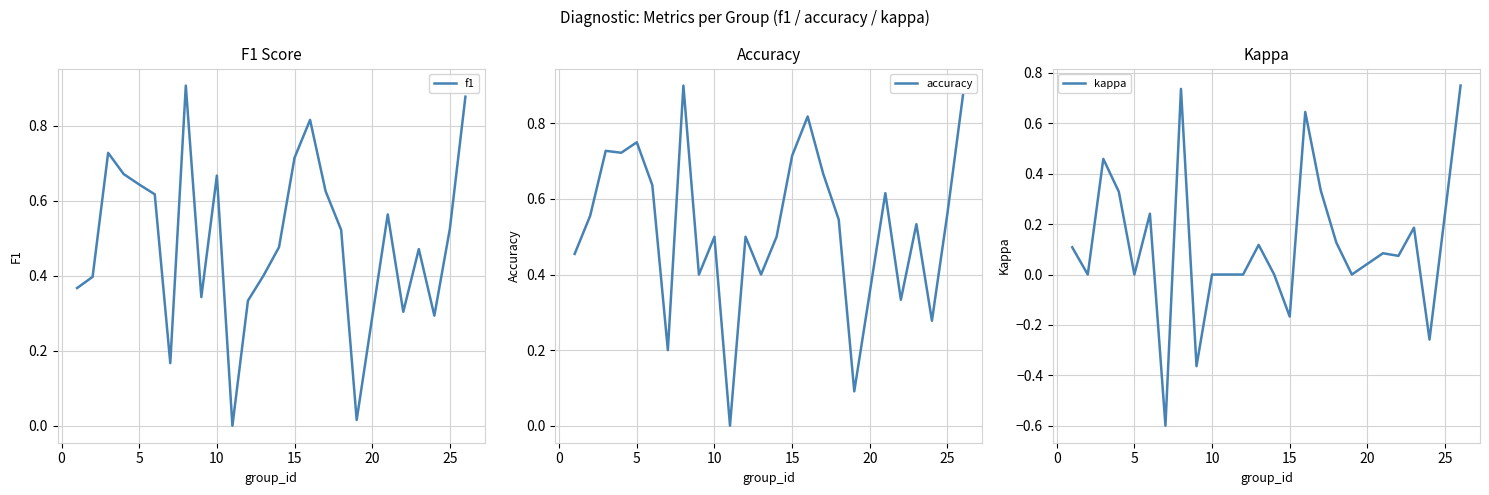

Is the value of accuracy at 11 greater than the value of kappa at 11?

Yes